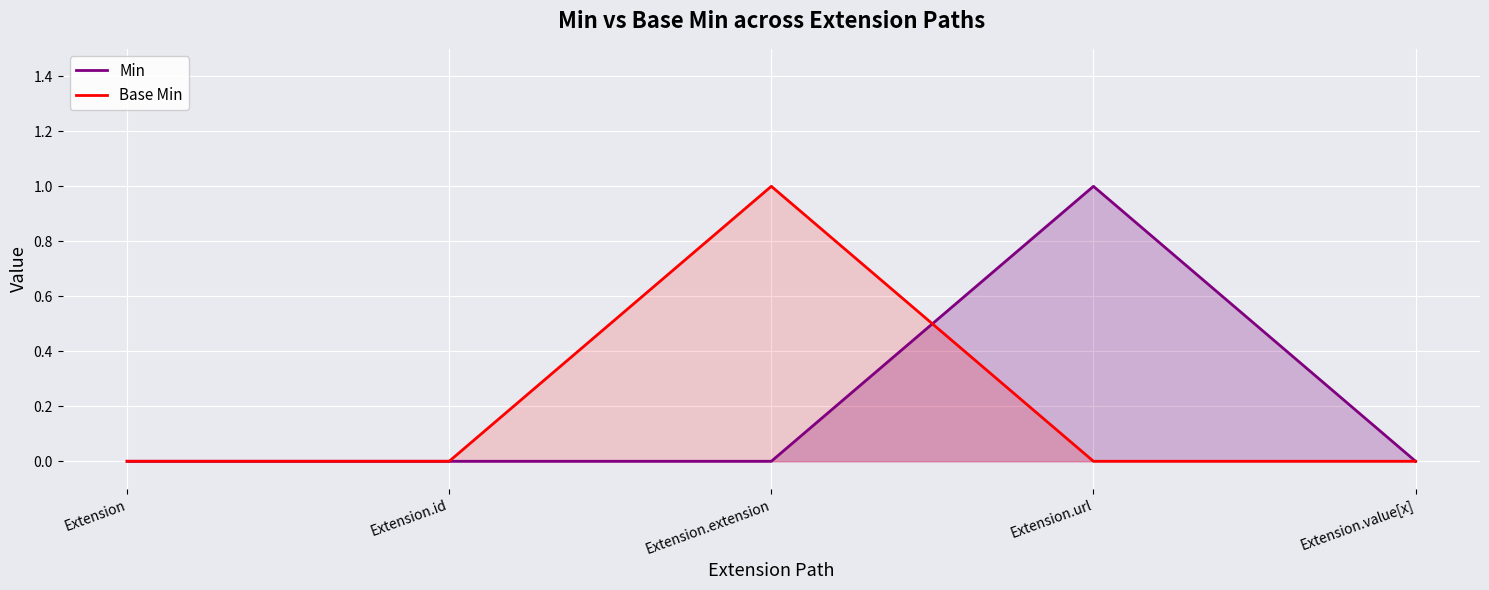

Read the Base Min value at Extension.extension.

1